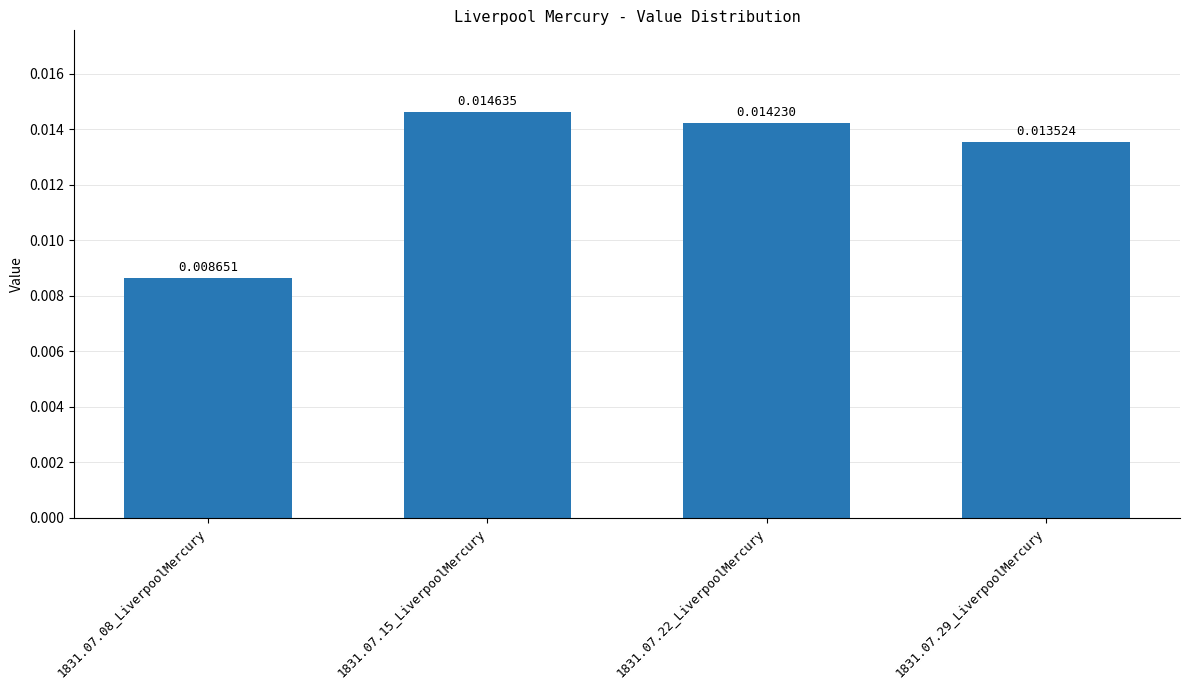

Which has a higher value, 1831.07.08_LiverpoolMercury or 1831.07.15_LiverpoolMercury?

1831.07.15_LiverpoolMercury